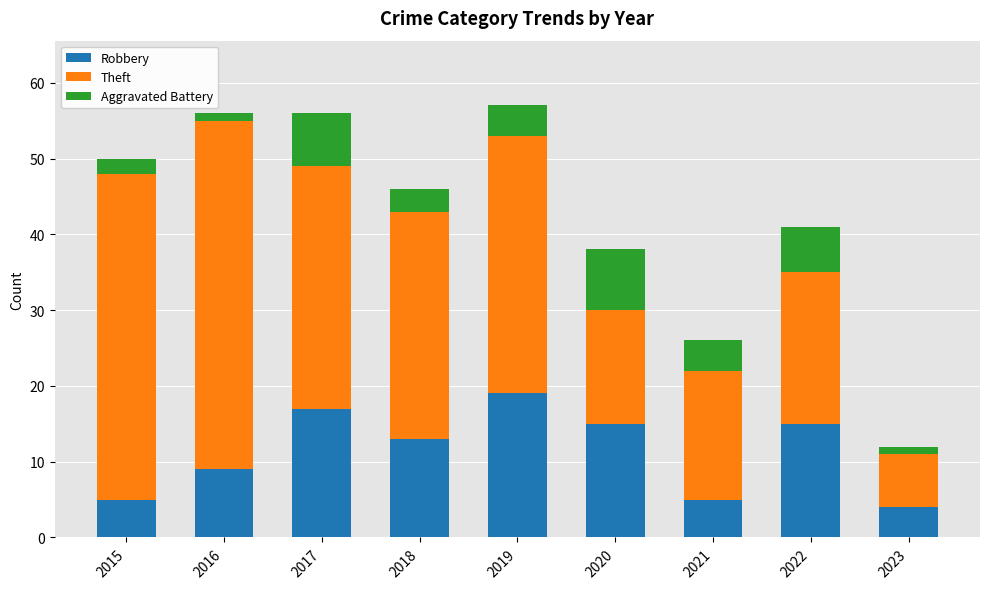

What is the difference between the maximum and minimum values in the Robbery series?

15